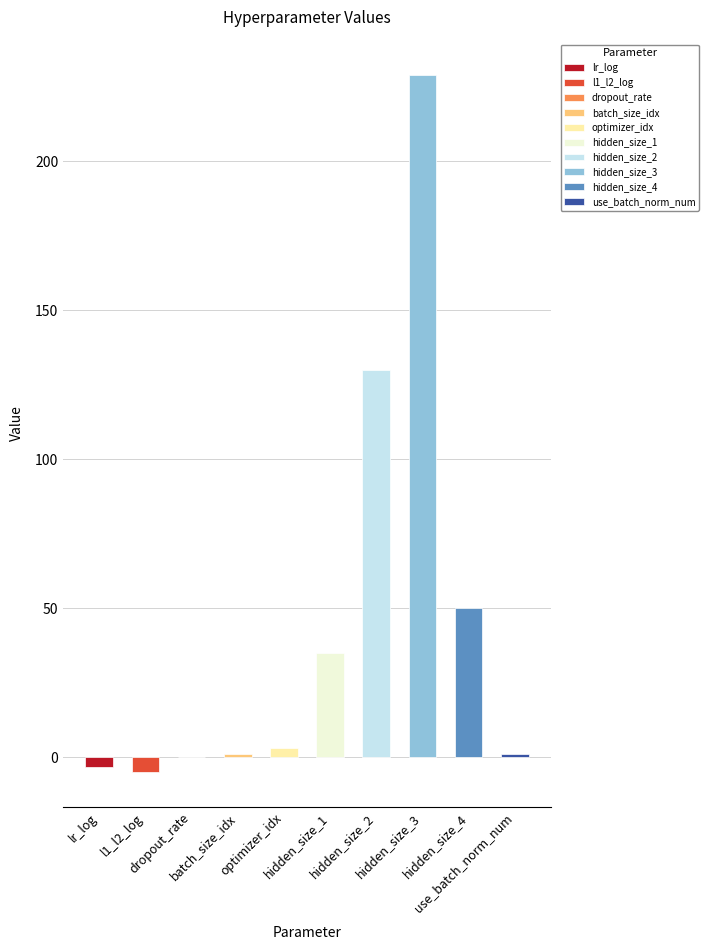

What is the change in value from hidden_size_3 to hidden_size_4?

-179.0